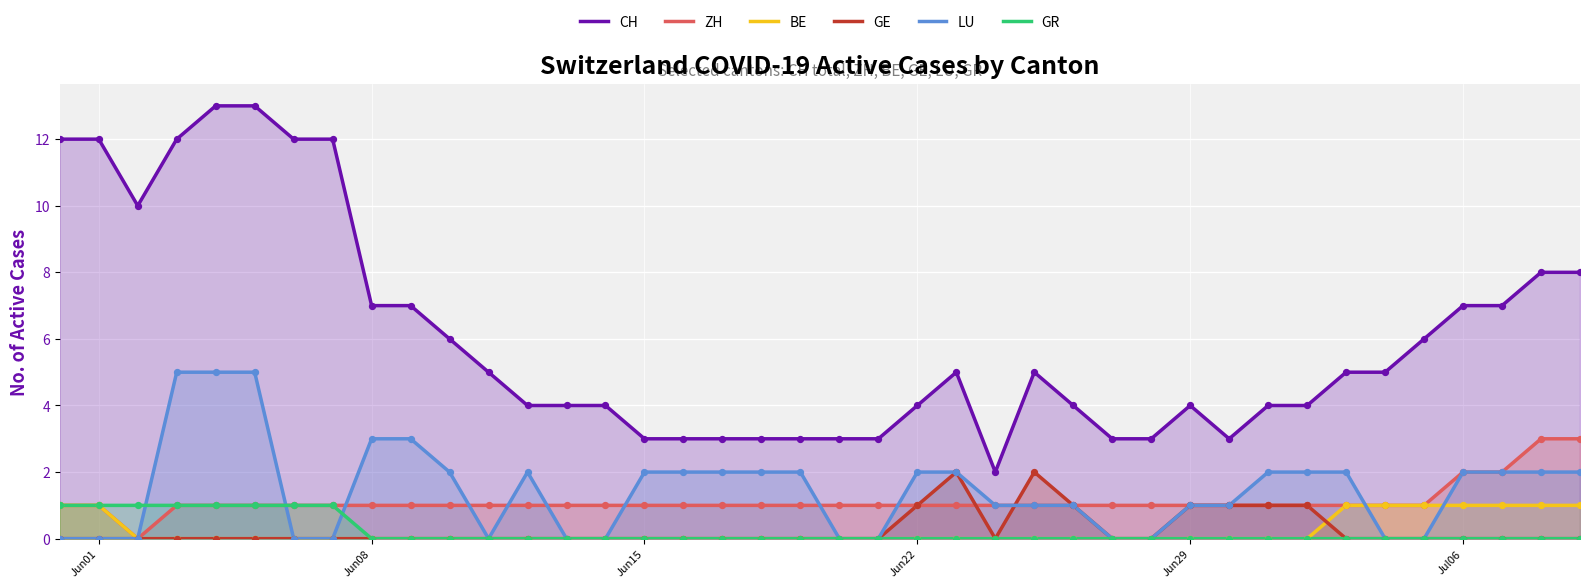

Which series has the largest Y range (max minus min)?

CH